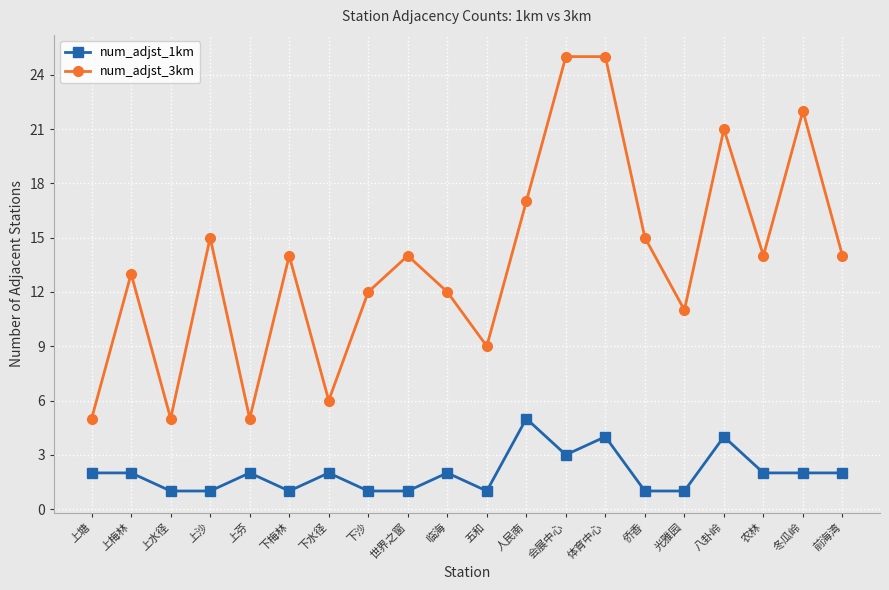

Reading left to right, extract all data points from this chart.

num_adjst_1km: 上塘=2	上梅林=2	上水径=1	上沙=1	上芬=2	下梅林=1	下水径=2	下沙=1	世界之窗=1	临海=2	五和=1	人民南=5	会展中心=3	体育中心=4	侨香=1	光雅园=1	八卦岭=4	农林=2	冬瓜岭=2	前海湾=2
num_adjst_3km: 上塘=5	上梅林=13	上水径=5	上沙=15	上芬=5	下梅林=14	下水径=6	下沙=12	世界之窗=14	临海=12	五和=9	人民南=17	会展中心=25	体育中心=25	侨香=15	光雅园=11	八卦岭=21	农林=14	冬瓜岭=22	前海湾=14